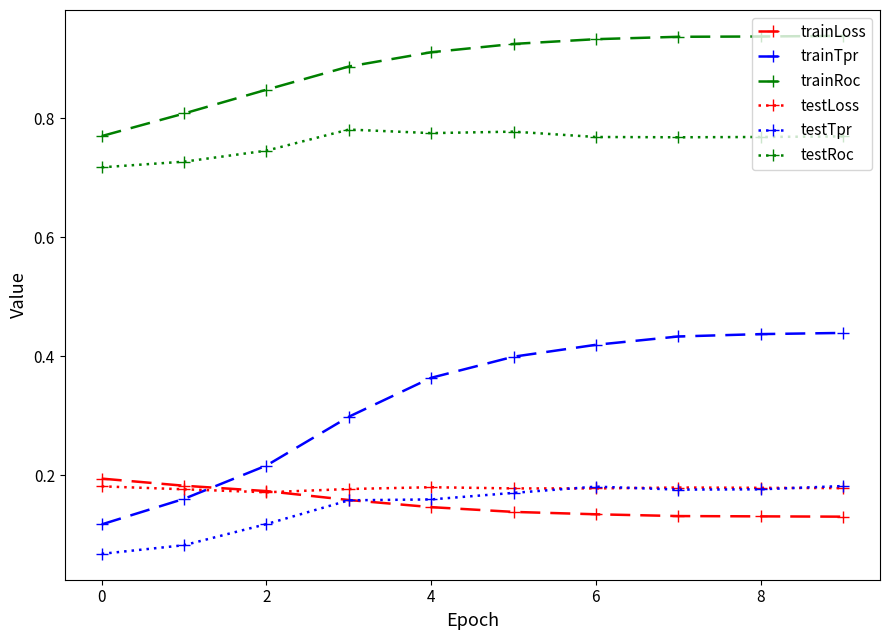

How many distinct data groups are displayed?

6